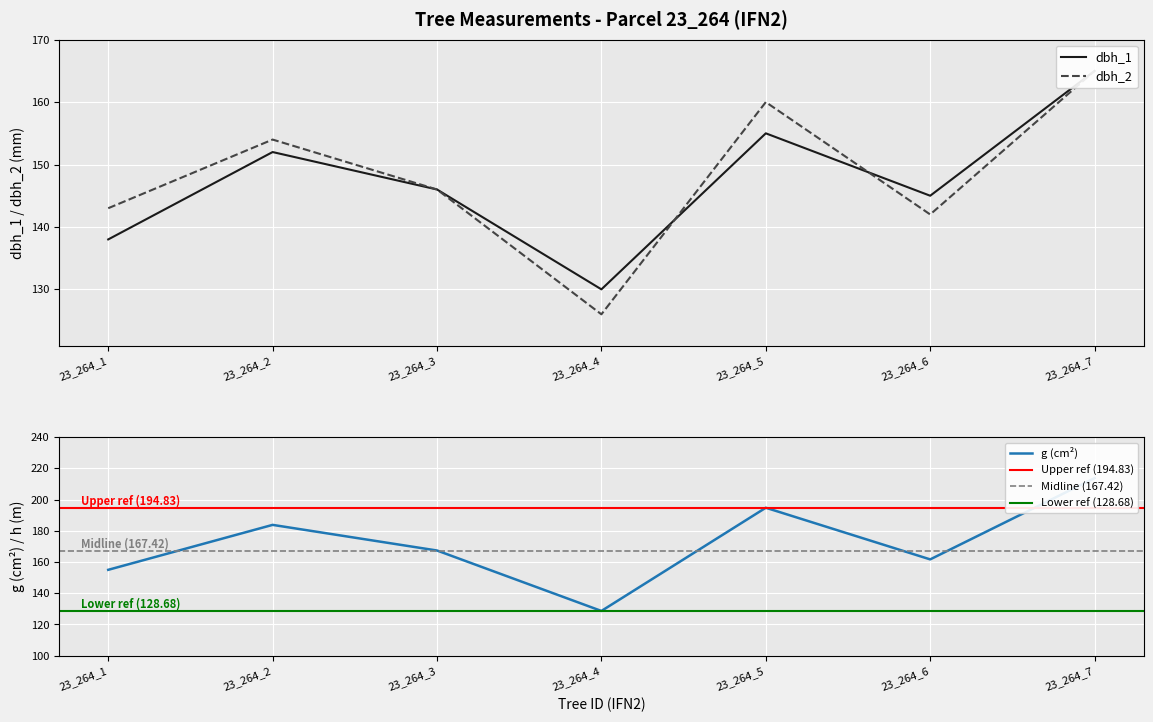

At which label does dbh_2 reach its minimum?

23_264_4